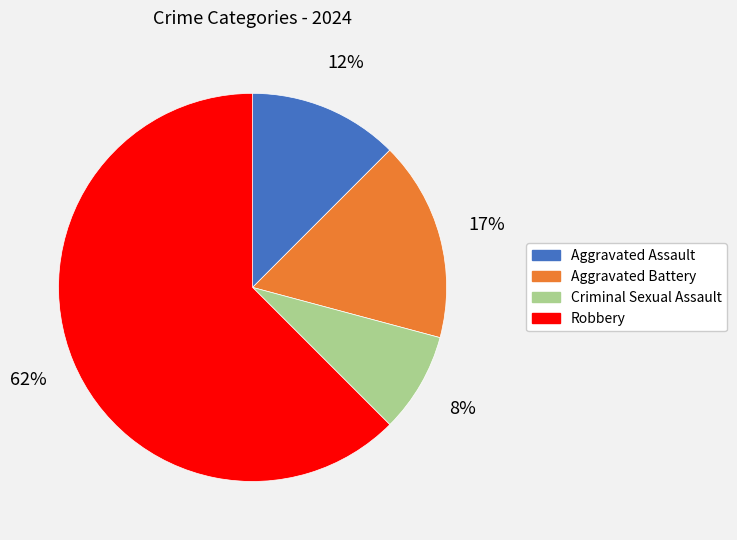

Do Criminal Sexual Assault and Aggravated Assault together represent more than half of the pie?

No